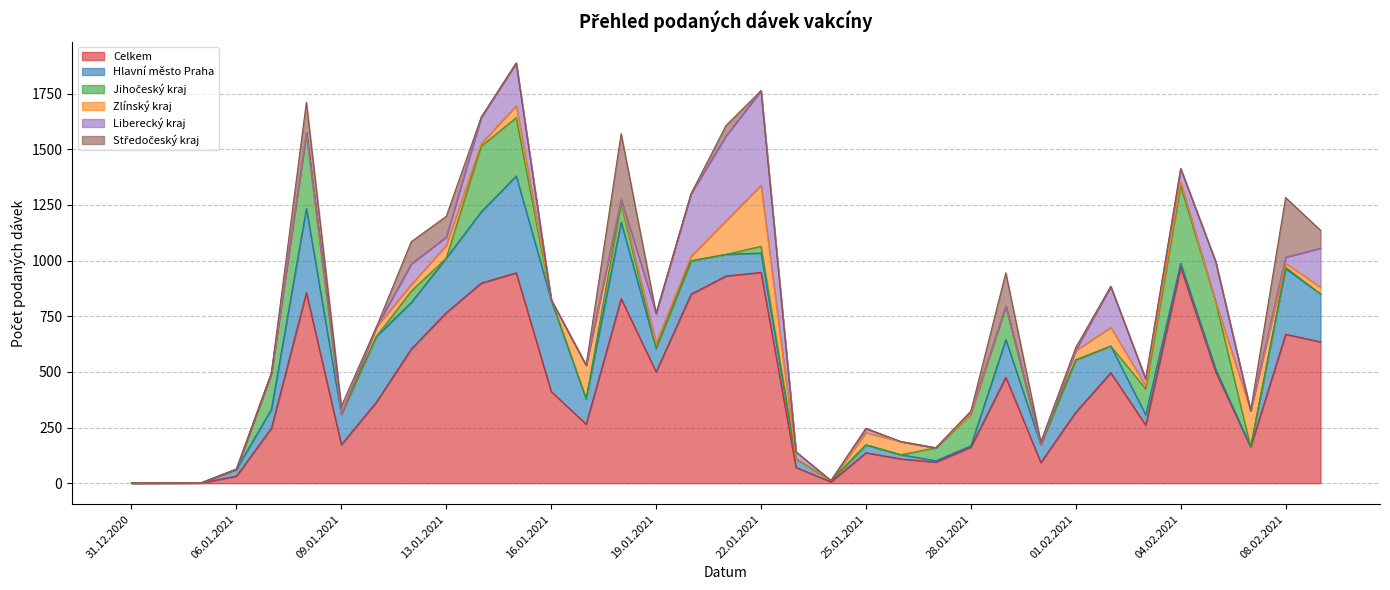

How many intersections are there between Hlavní město Praha and Zlínský kraj?

9